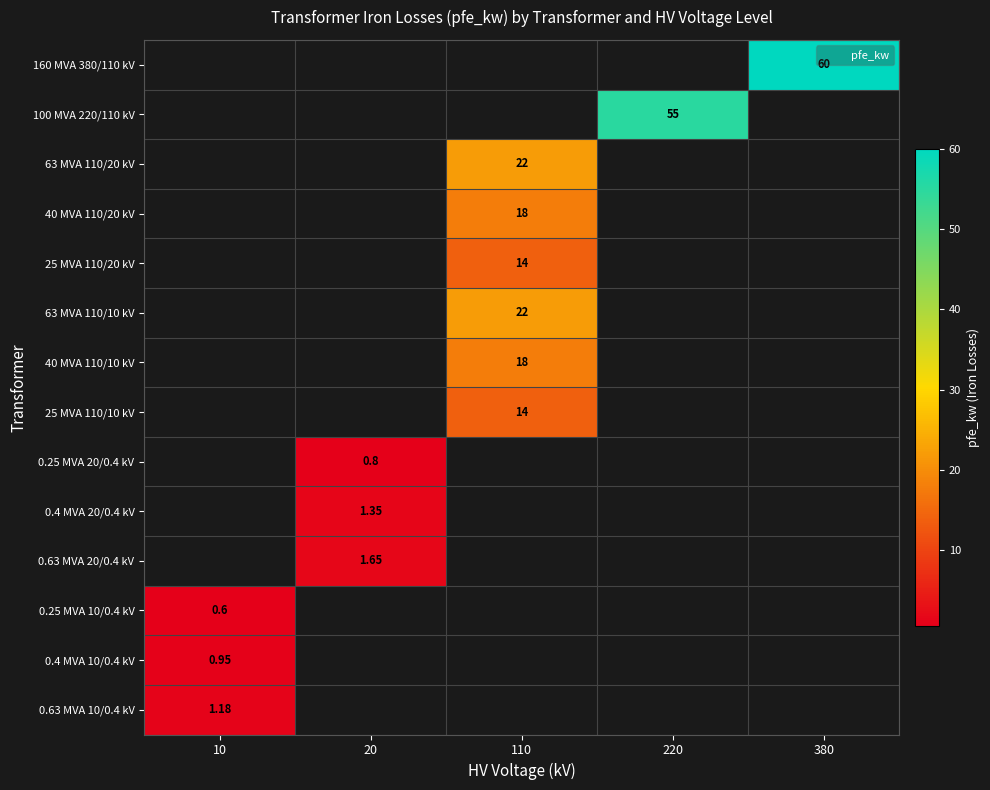

What is the maximum value shown in the chart?

60.0